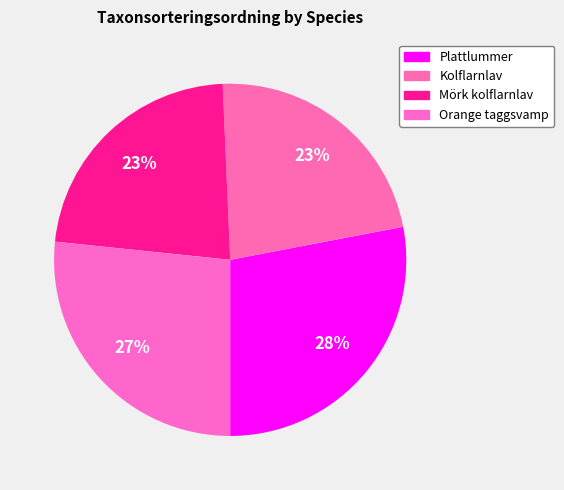

Count the number of slices in the pie.

4